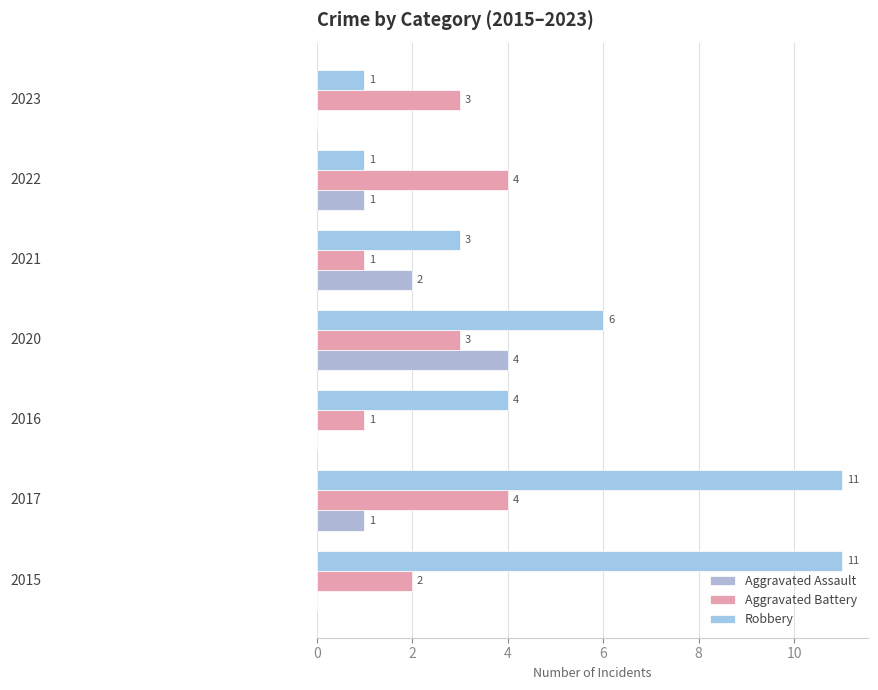

How many data points in Robbery are less than 4?

3